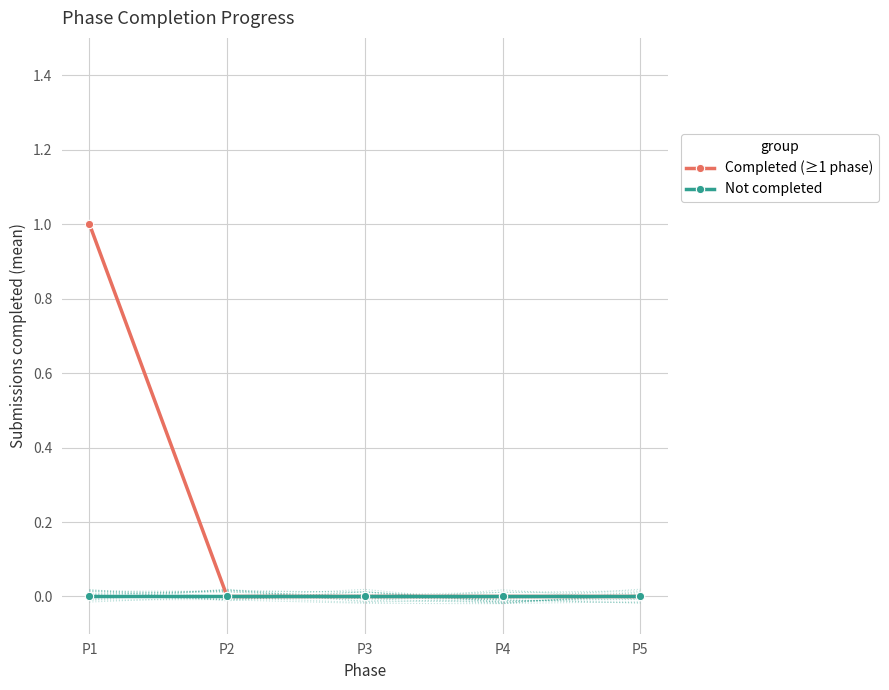

What are all the series names shown in the legend?

Completed (≥1 phase), Not completed